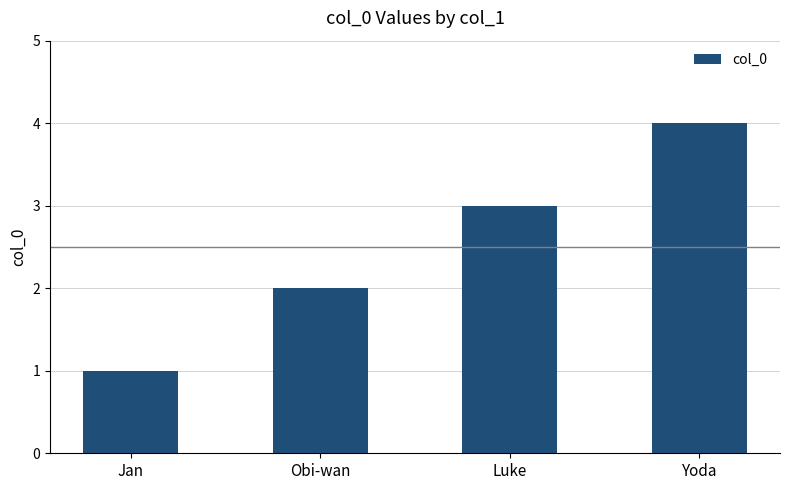

Rank the categories by value from highest to lowest.

Yoda, Luke, Obi-wan, Jan